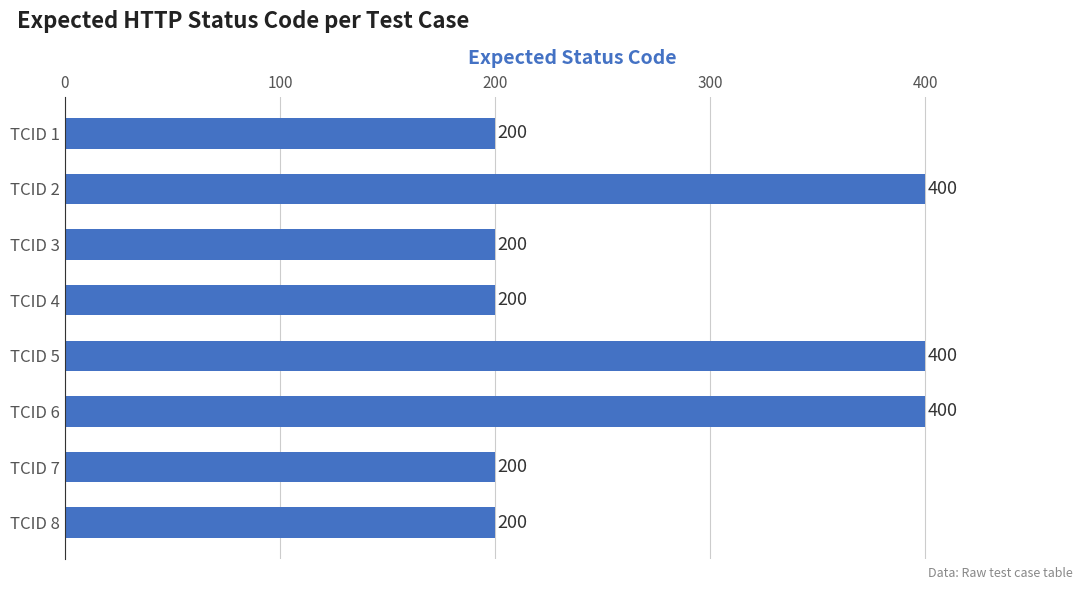

How many distinct data groups are displayed?

1